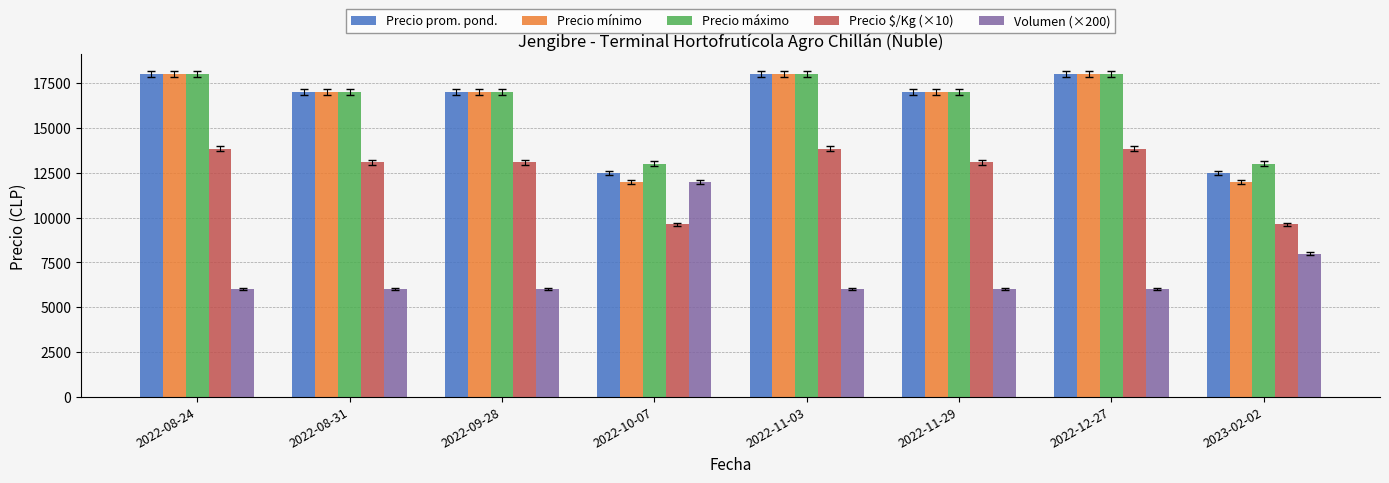

The Precio $/Kg (×10) series shows 5137 at 2022-08-31. True or false?

False